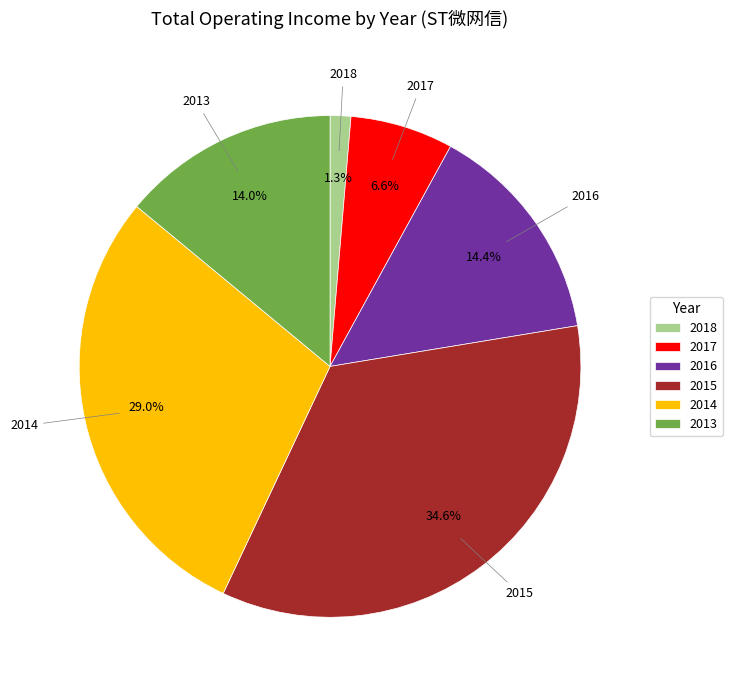

To the nearest percent, what is the average slice percentage?

17%